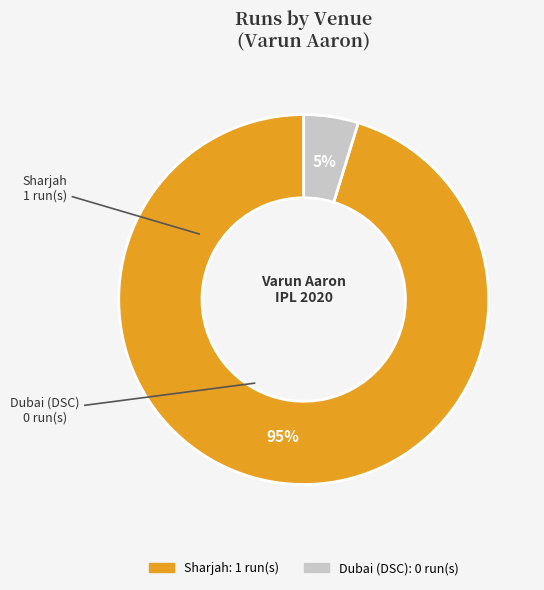

Is Sharjah the majority of the pie?

Yes